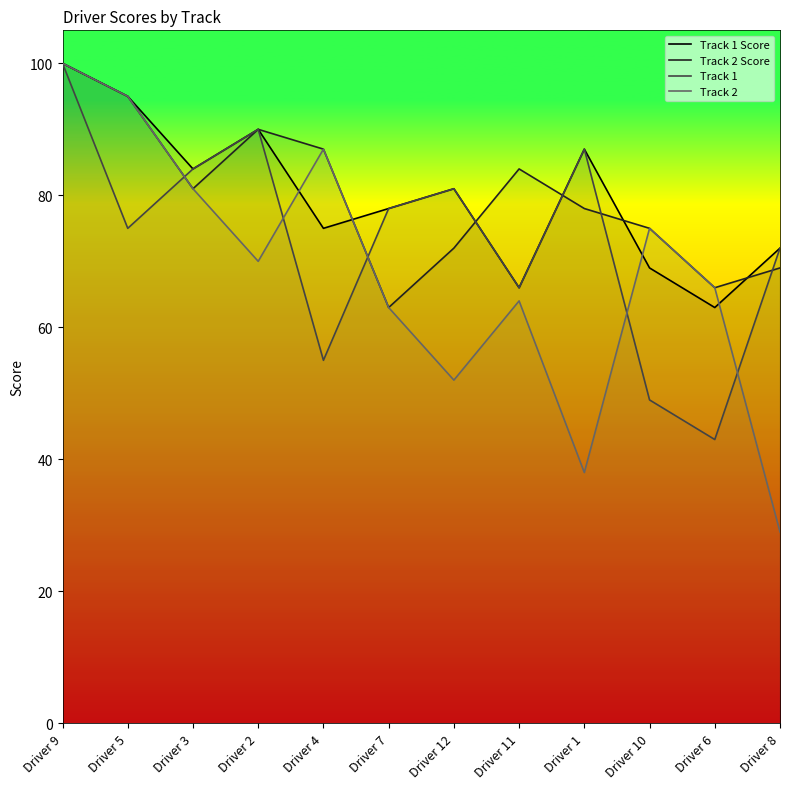

What is the smallest value displayed?

29